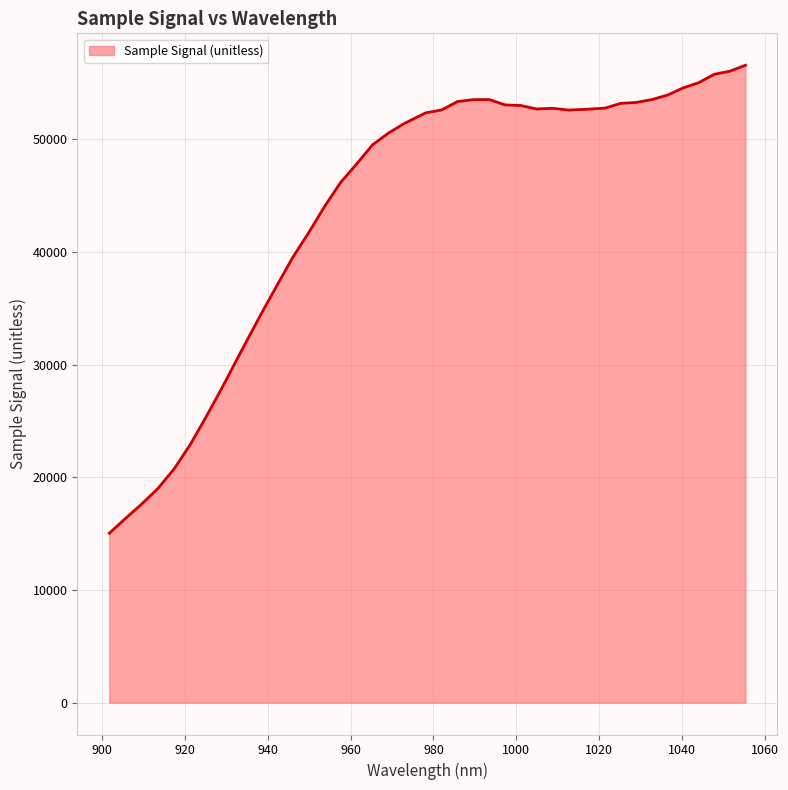

What is the difference between the maximum and minimum values?

41538